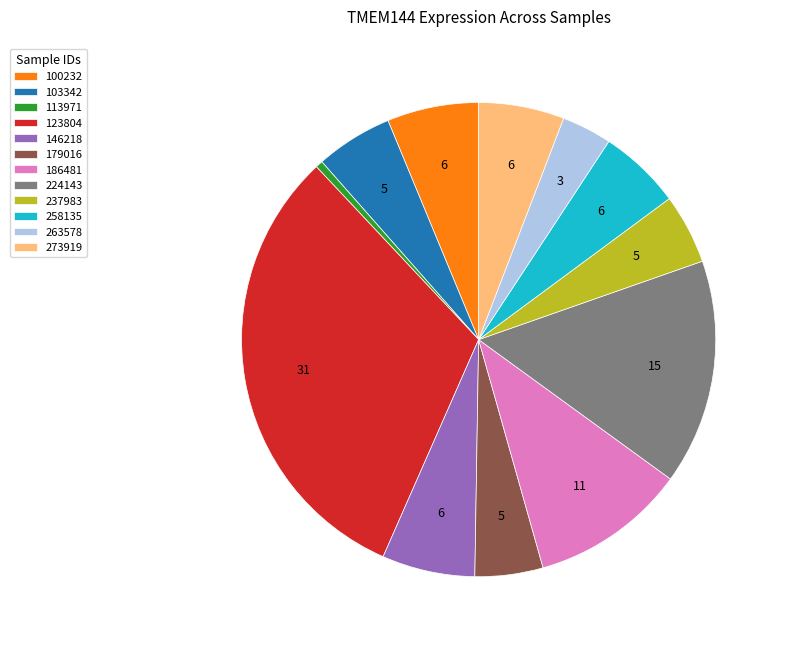

True or false: 237983 accounts for 5% of the total.

True